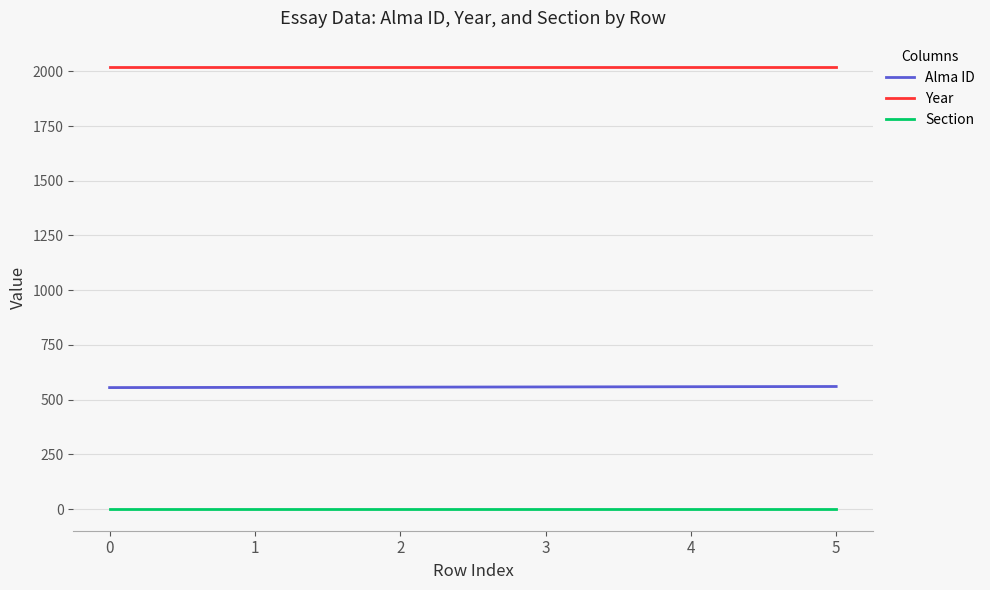

Rank the series by their maximum value, from lowest to highest.

Section, Alma ID, Year